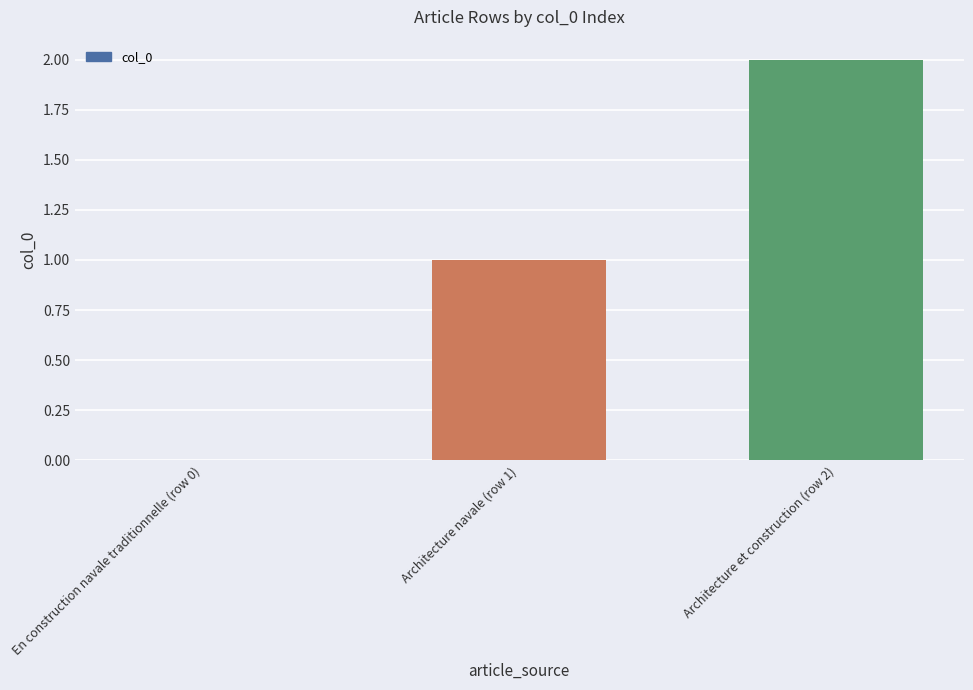

Approximately how many times larger is the value at Architecture et construction (row 2) compared to Architecture navale (row 1)?

2.0